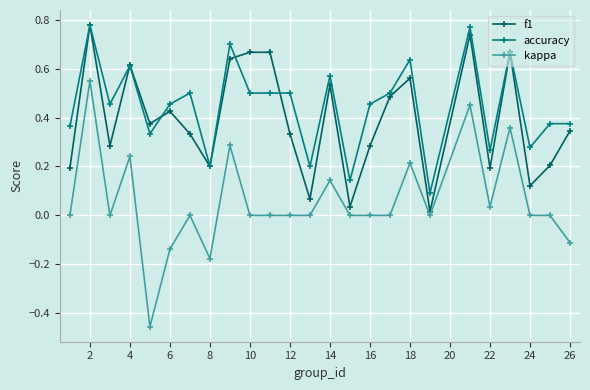

Which series has the largest total across all categories?

accuracy